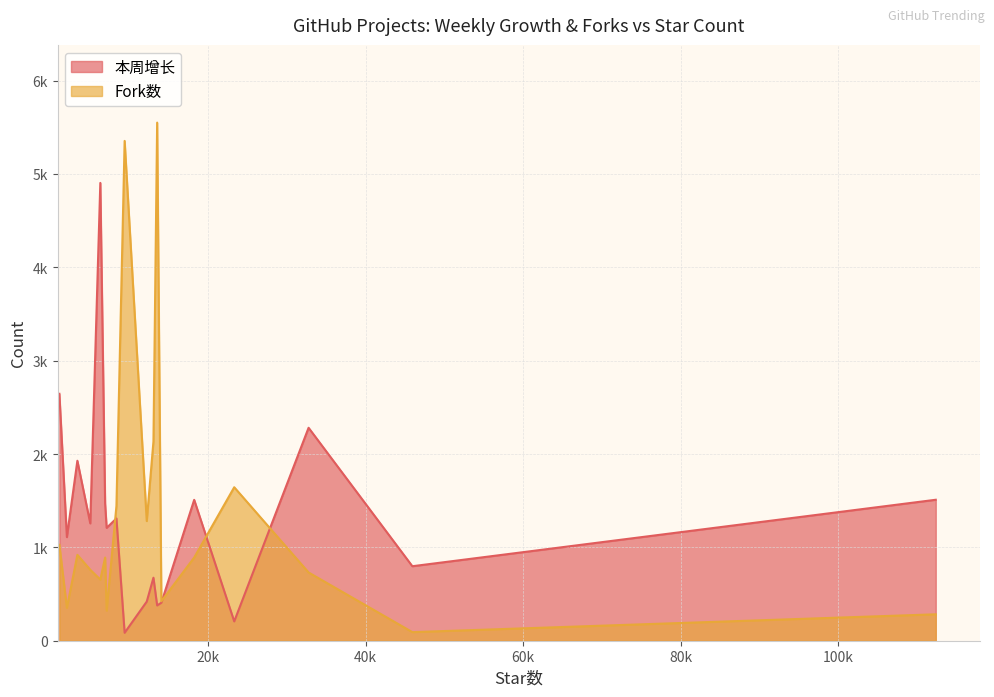

At which category does 本周增长 reach its first local peak?

3379